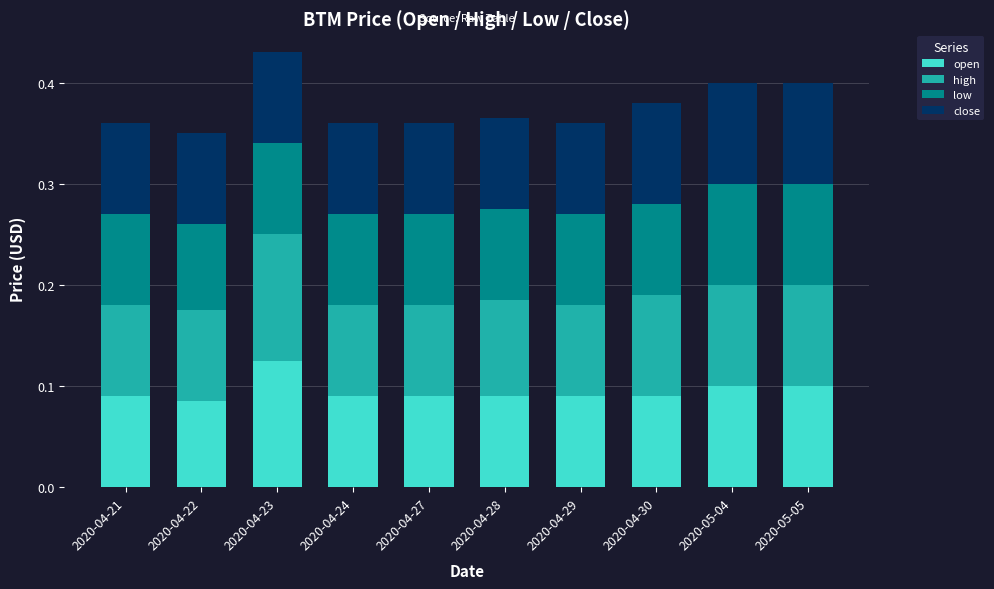

Does the chart contain stacked bars?

Yes